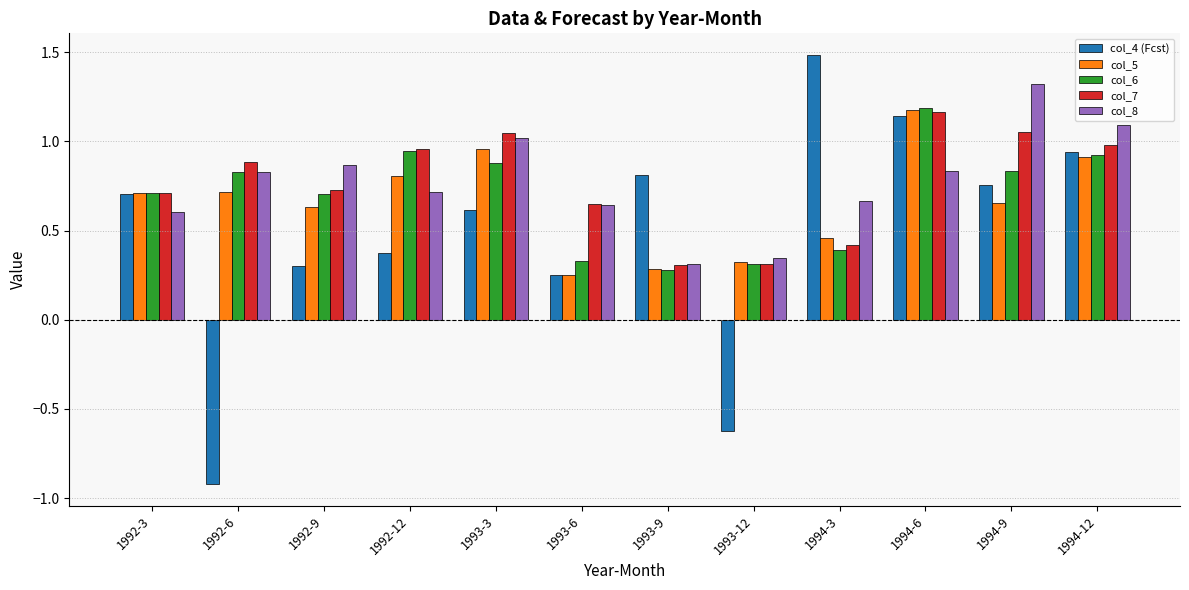

What position from the right is 1992-3?

12